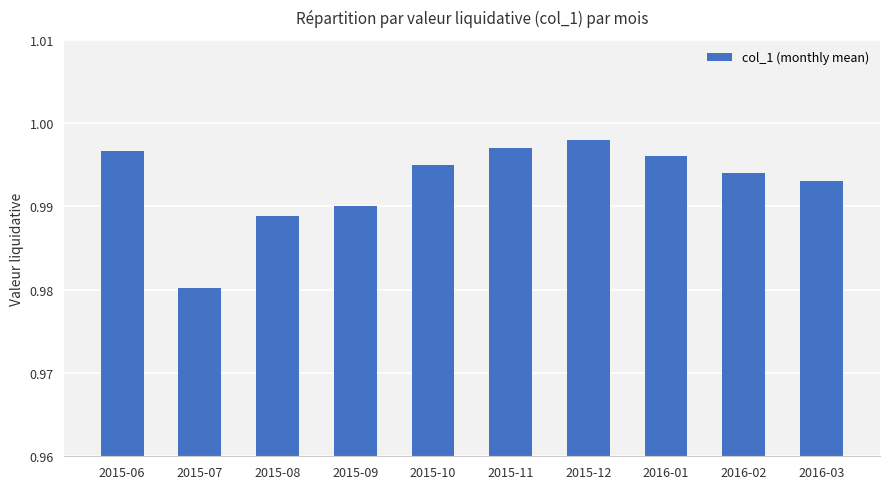

What position from the left is 2016-03?

10